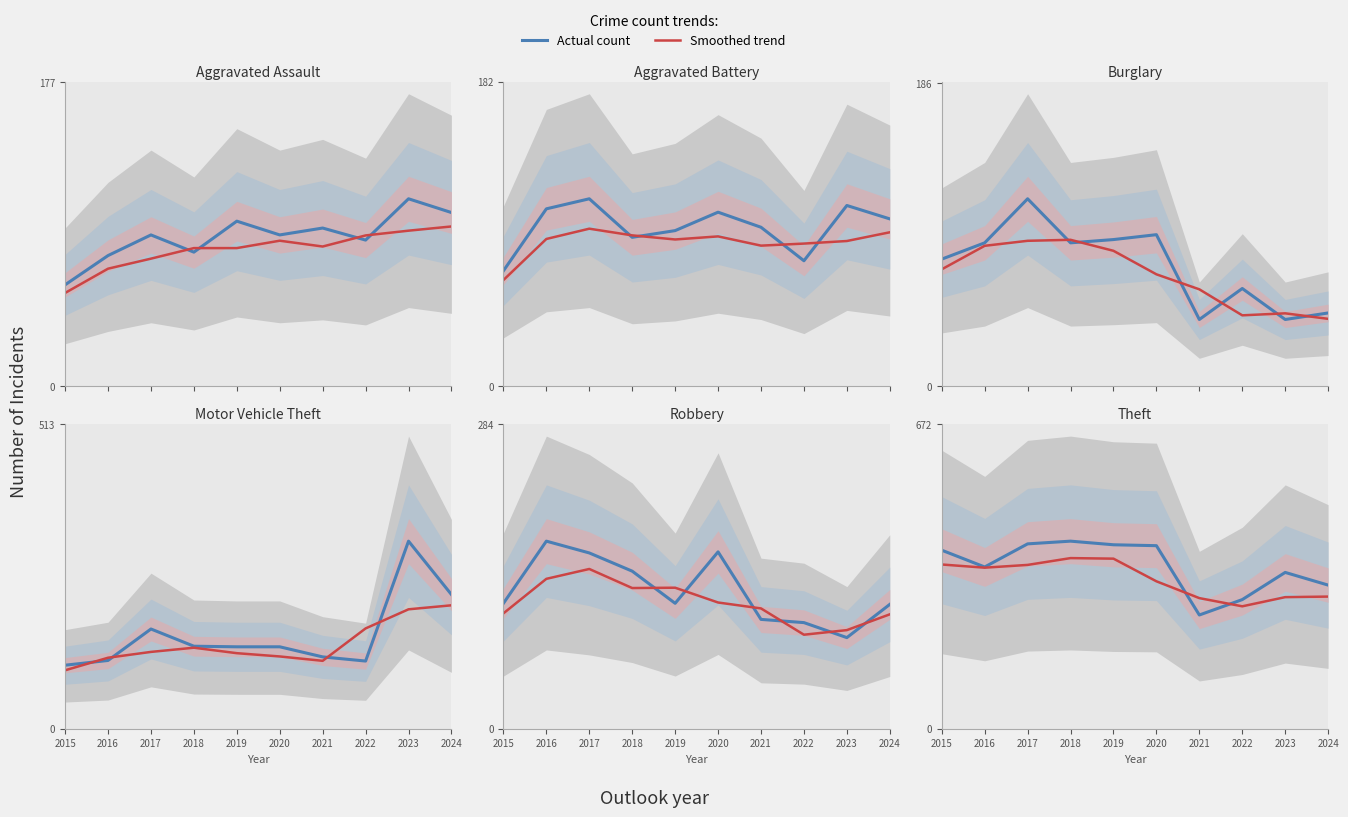

What is the value of the Burglary point at the 5th from the left?

90